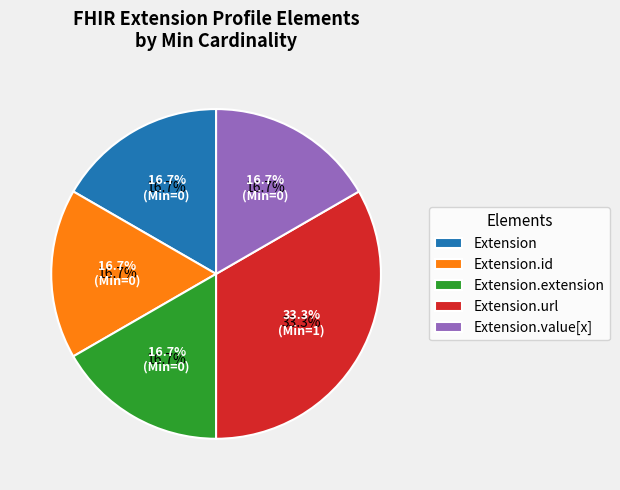

Which category has the biggest portion of the pie?

Extension.url